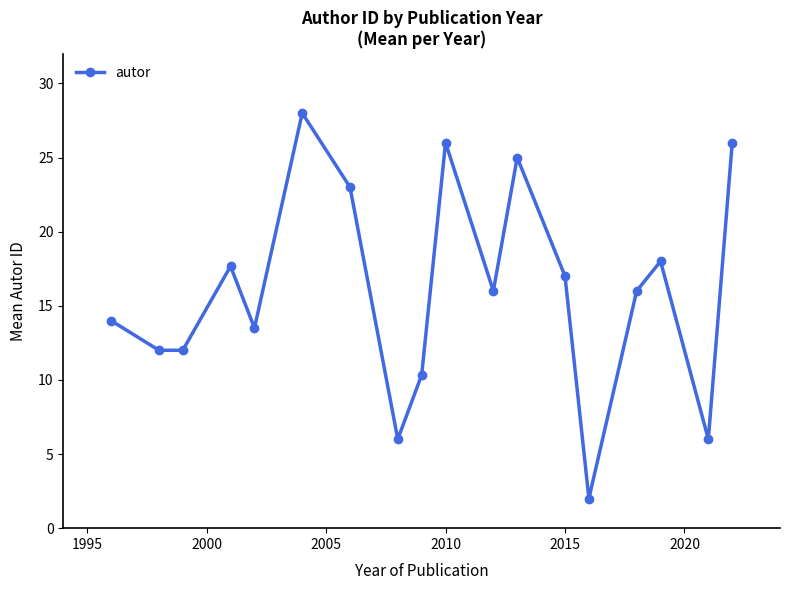

How many points are higher than both their immediate neighbors (excluding endpoints)?

5